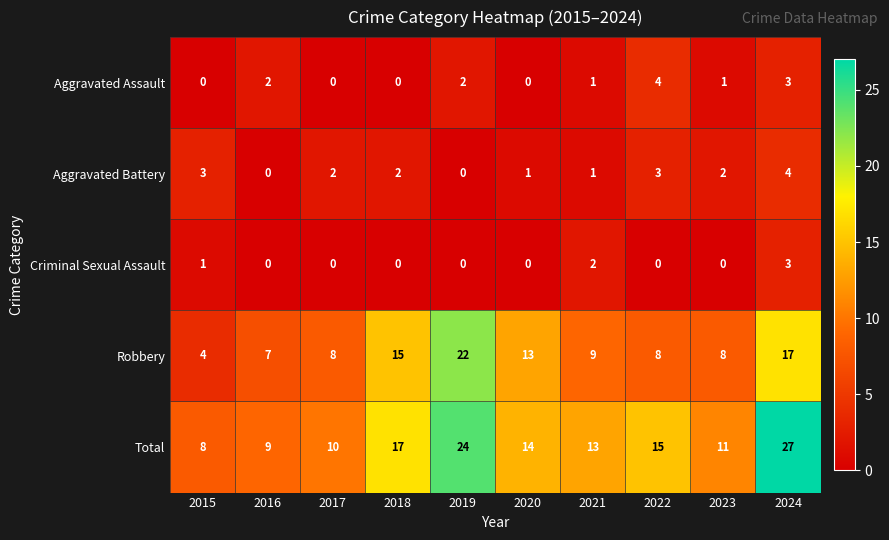

At 2023, list the series in order from smallest to largest.

Criminal Sexual Assault, Aggravated Assault, Aggravated Battery, Robbery, Total